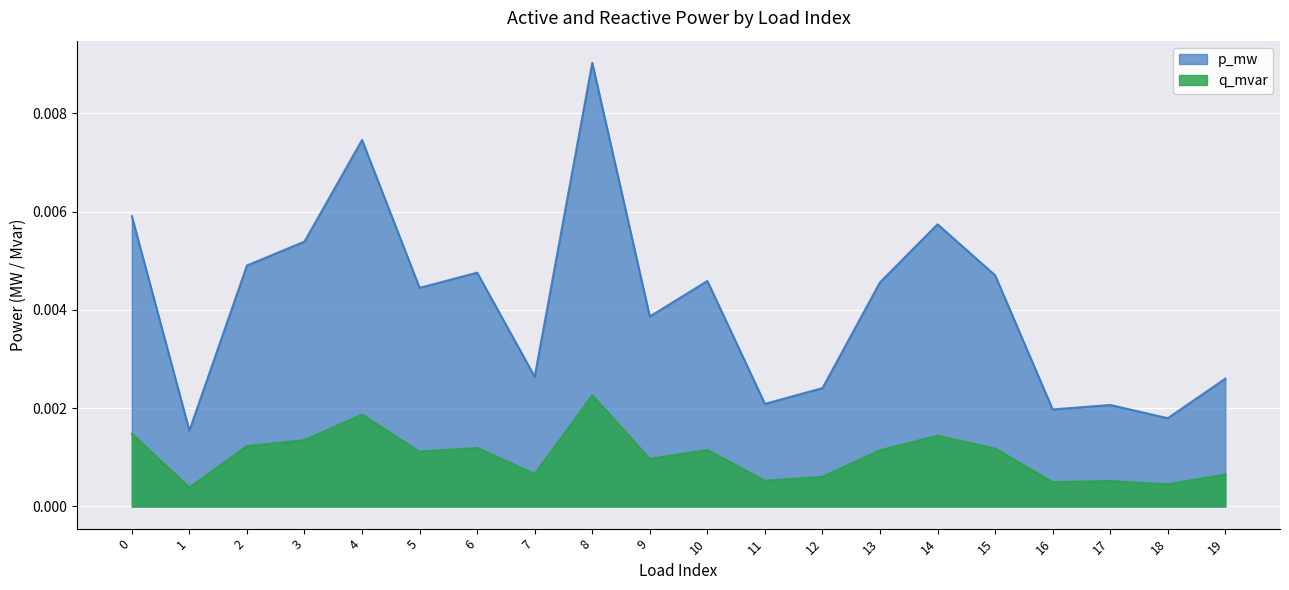

Count the number of data series in this chart.

2